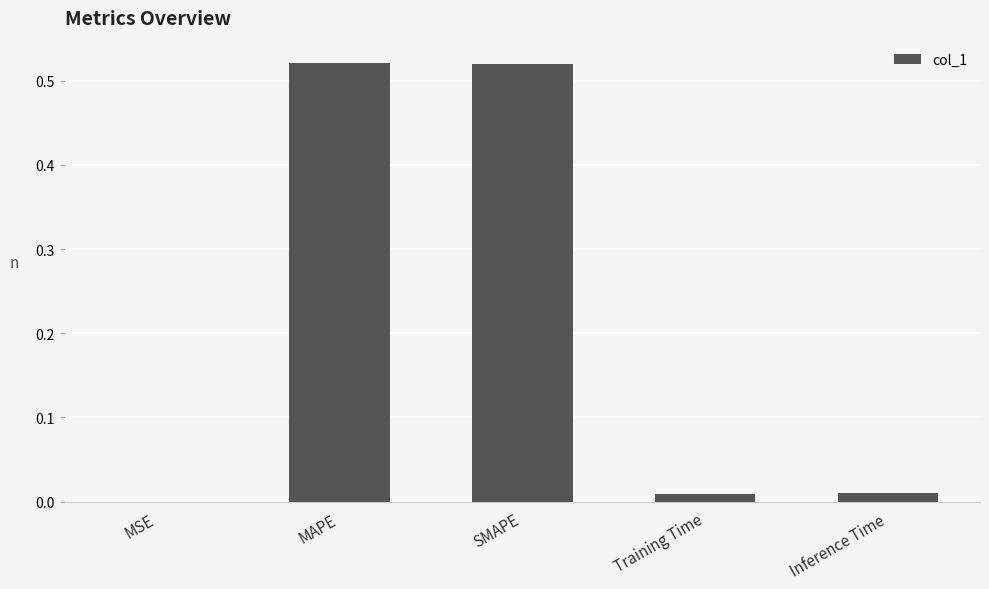

The value at MAPE is 0.3. True or false?

False